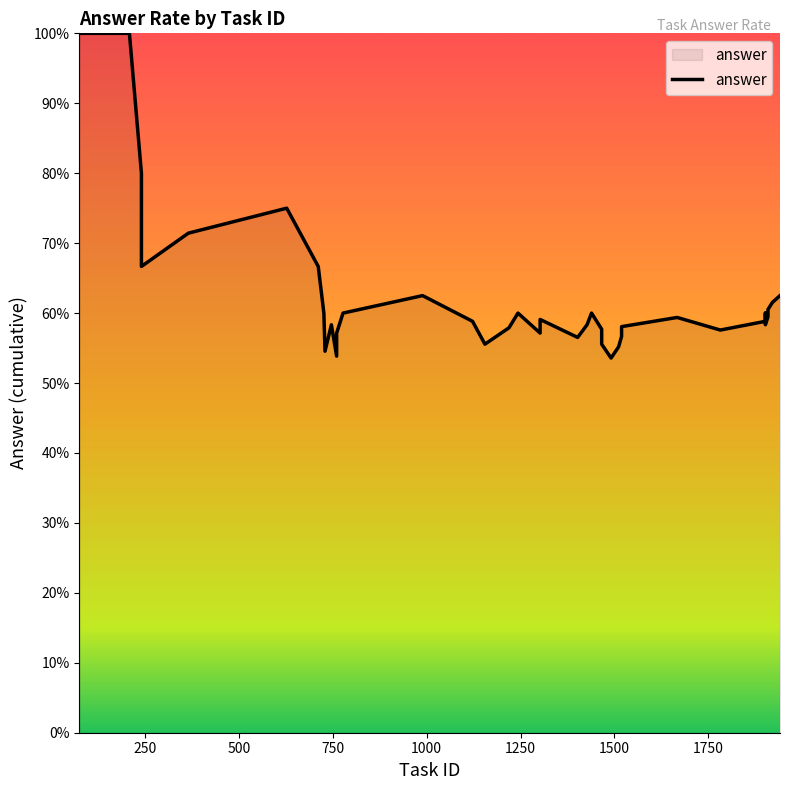

What is the difference between the second highest and minimum values?

0.5